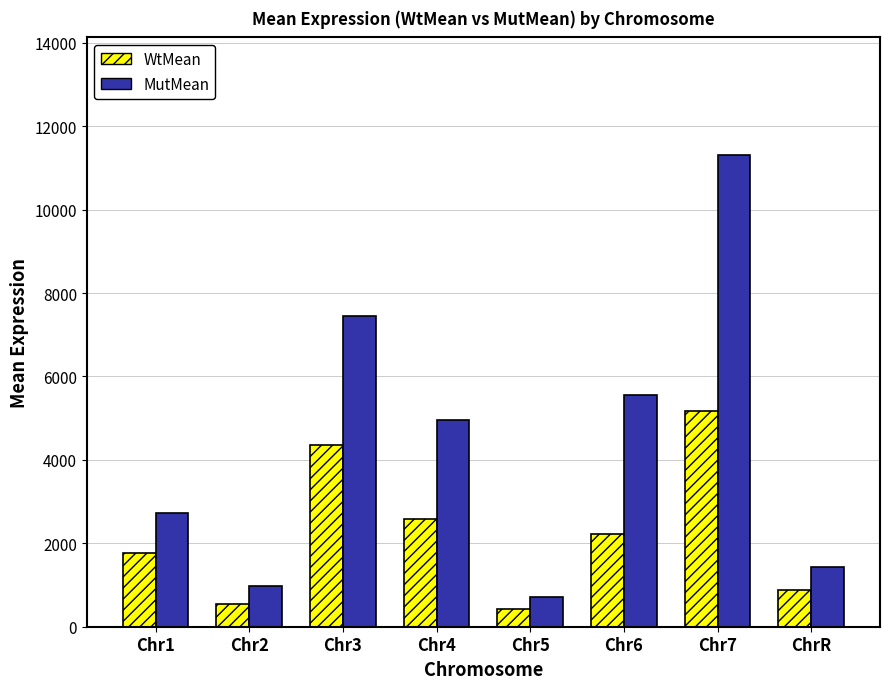

What is the sum of all WtMean values?

17958.4